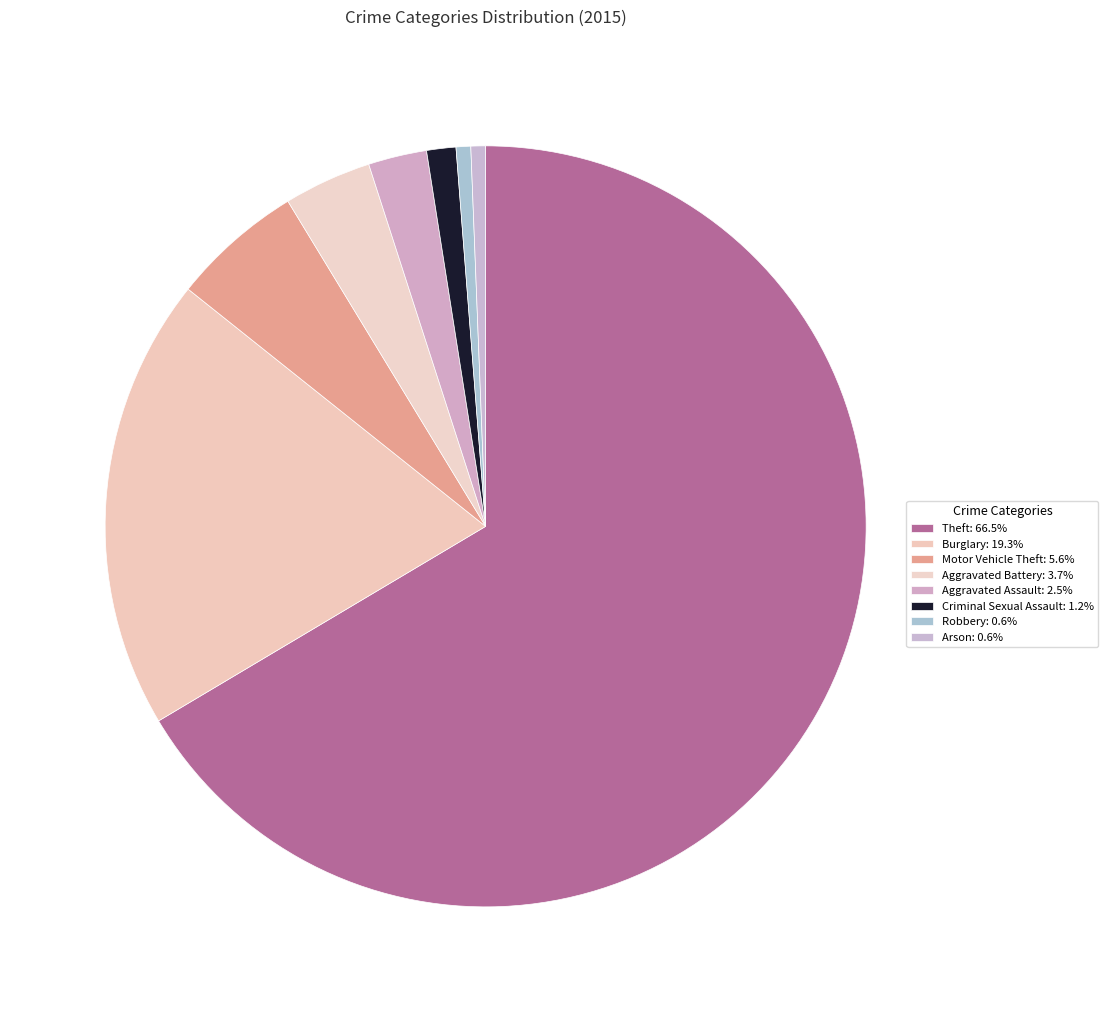

How many slices are in this pie chart?

8